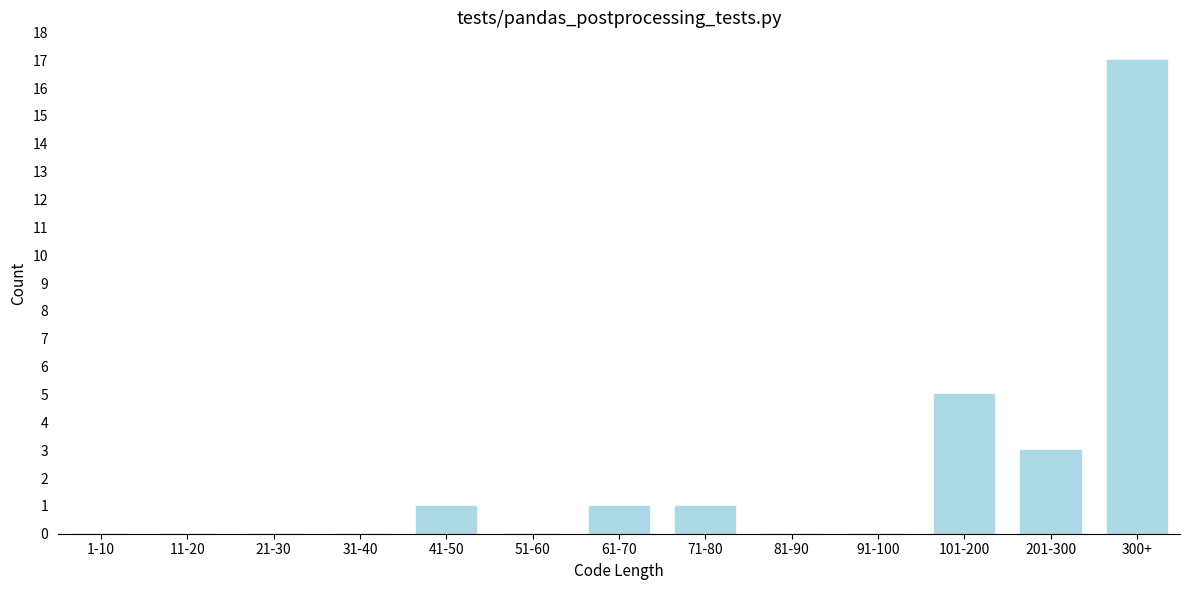

Reading left to right, what are all the values shown in this chart?

1-10=0	11-20=0	21-30=0	31-40=0	41-50=1	51-60=0	61-70=1	71-80=1	81-90=0	91-100=0	101-200=5	201-300=3	300+=17